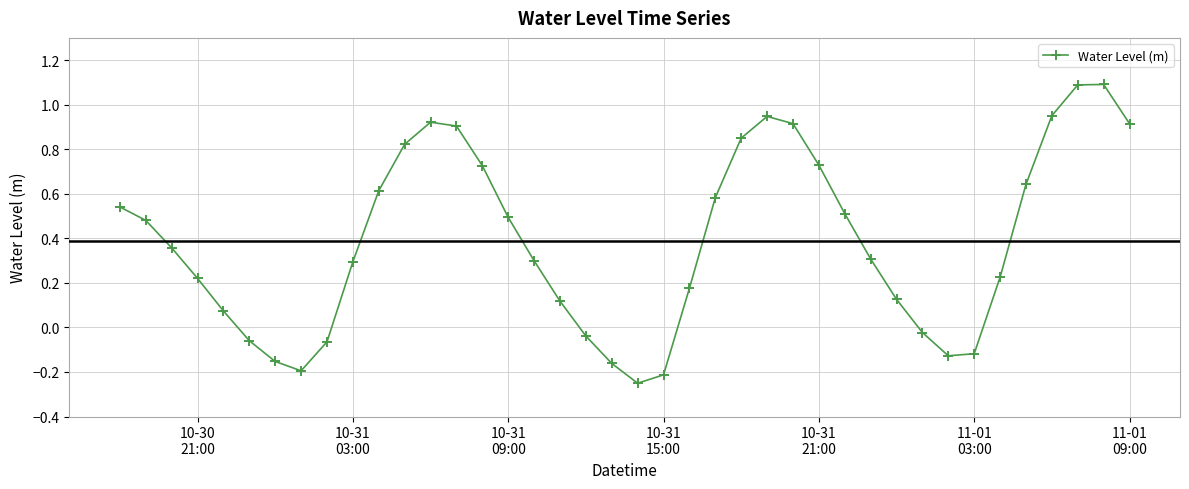

How many points are lower than both their immediate neighbors (excluding endpoints)?

3